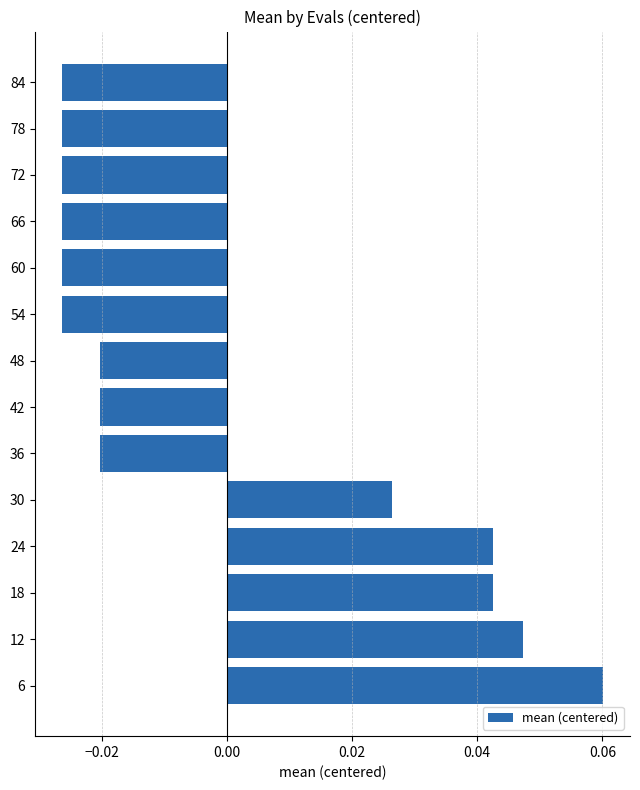

At which category does the chart reach its peak across all series?

6